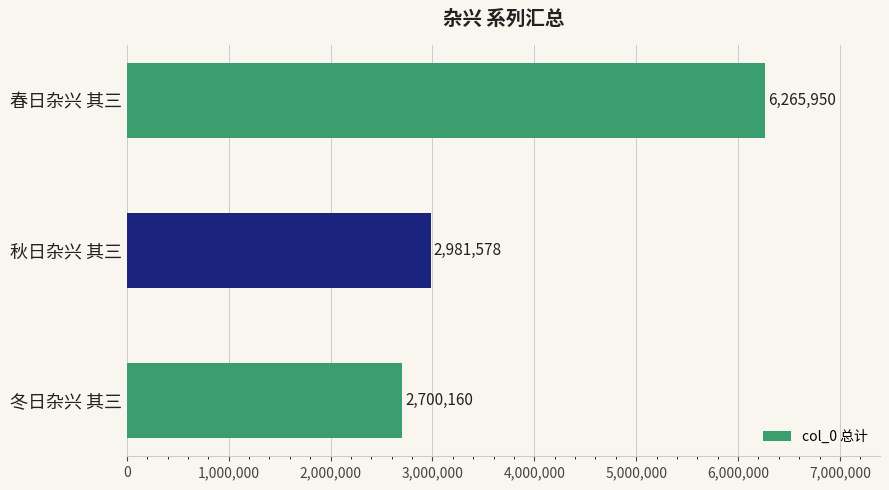

The value at 秋日杂兴 其三 is 2981578. True or false?

True